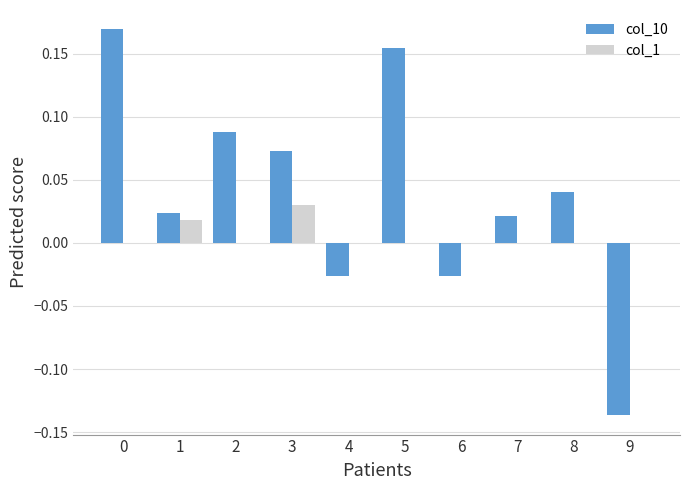

Is it true that col_1 equals 0.0 at 8?

True